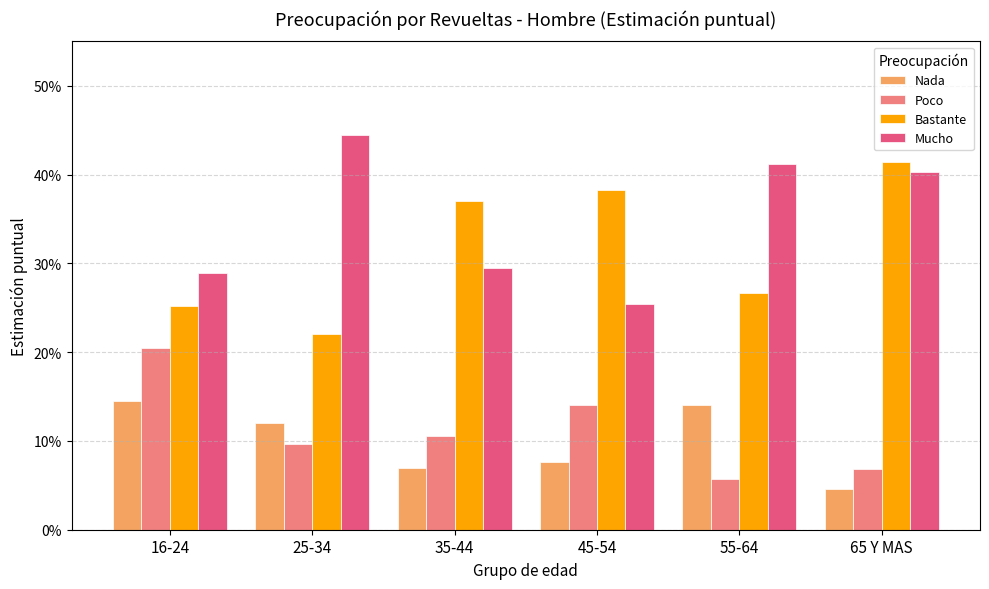

What are all the series names shown in the legend?

Nada, Poco, Bastante, Mucho